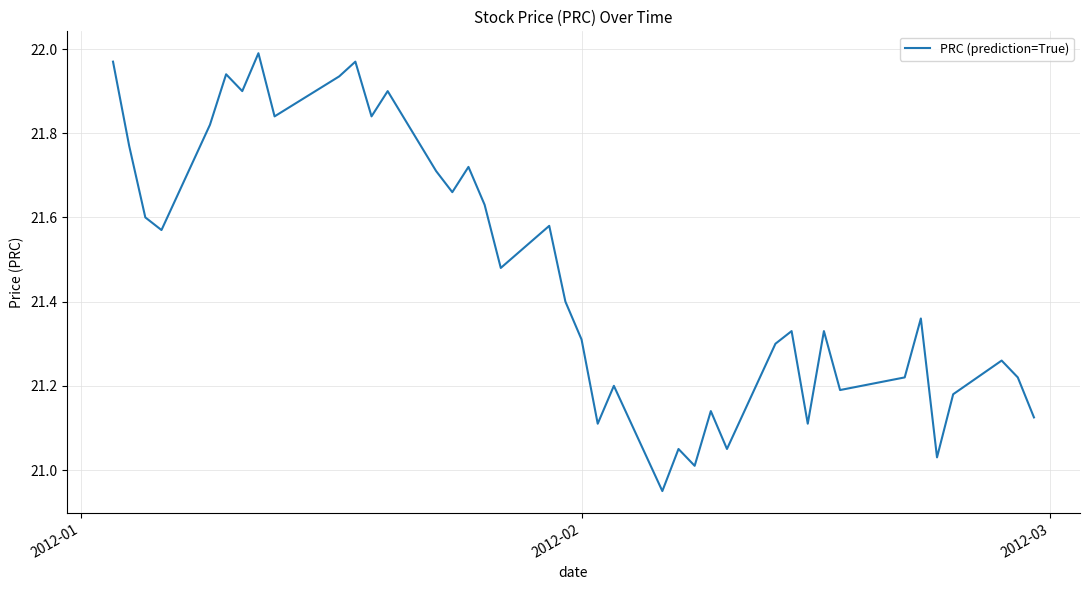

What is the difference between the maximum and minimum values?

1.0